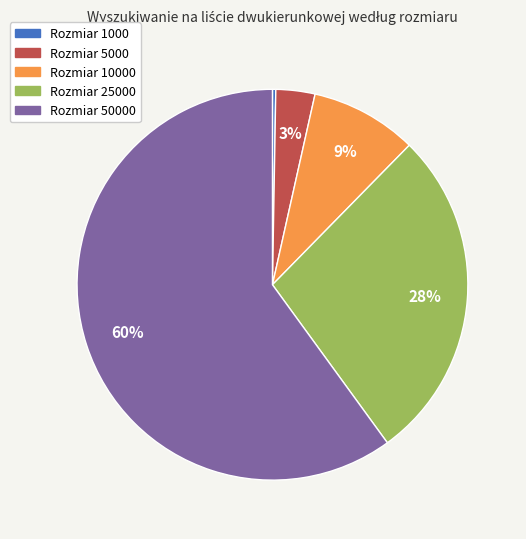

To the nearest percent, what is the average slice percentage?

20%